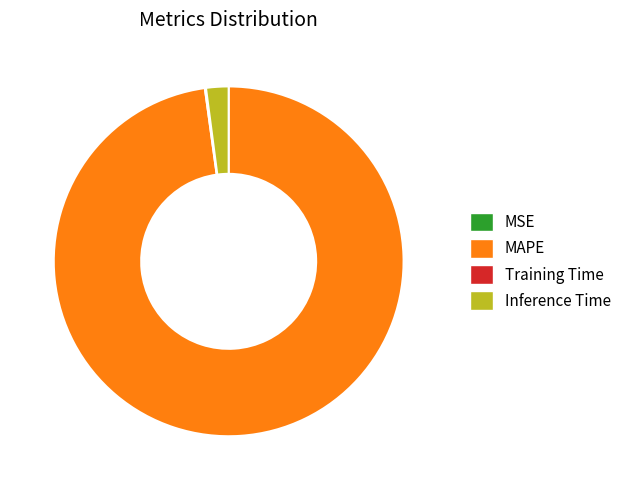

Is it true that Inference Time is 2% of the pie?

True